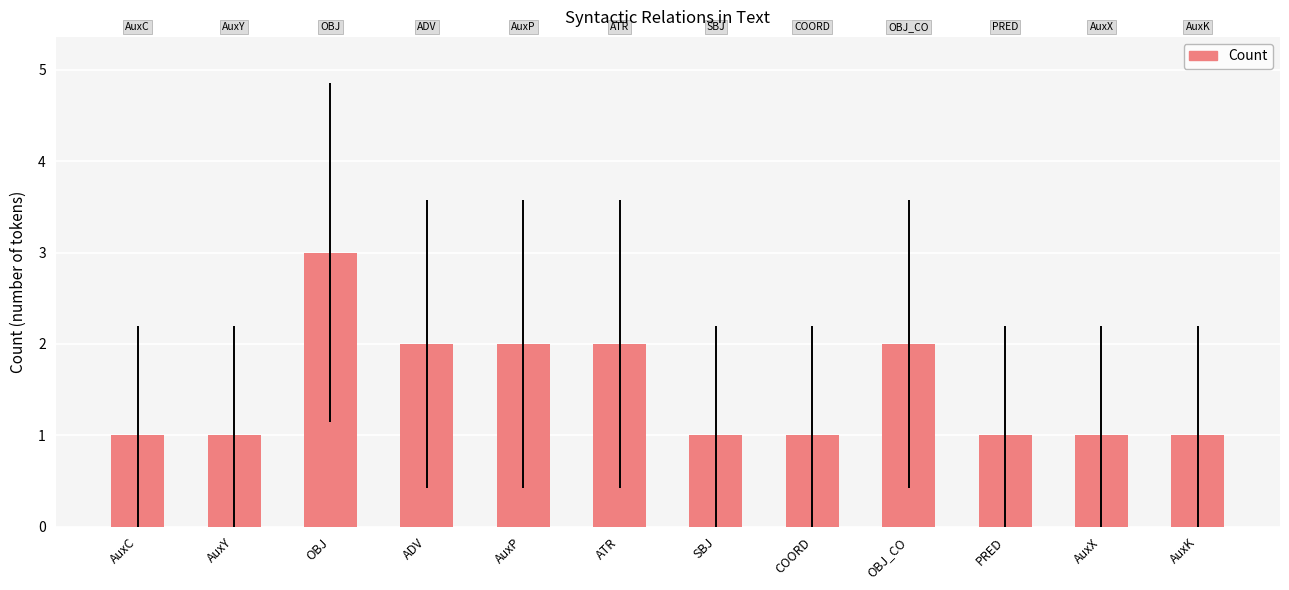

What is the sum of all values?

18